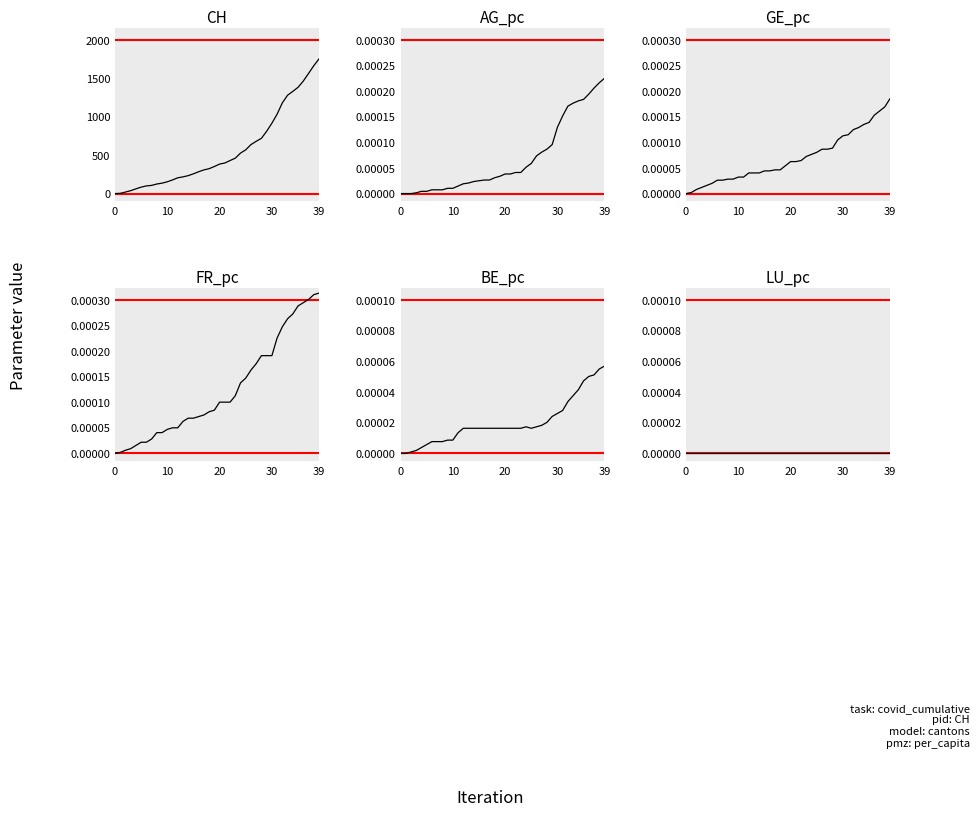

In BE_pc, how many points are lower than both neighbors (excluding endpoints)?

1